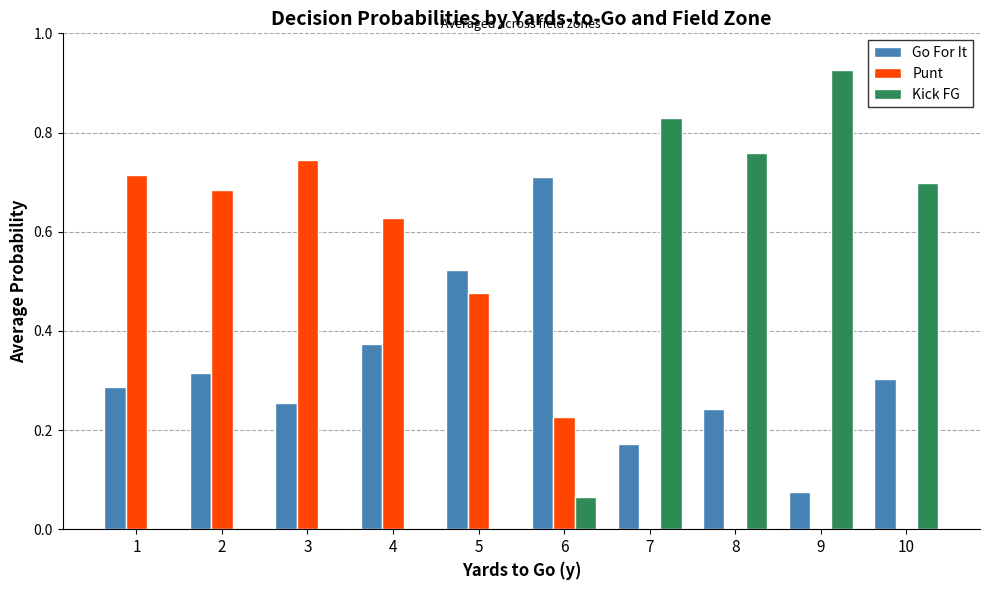

What is the sum of all Kick FG values?

3.3